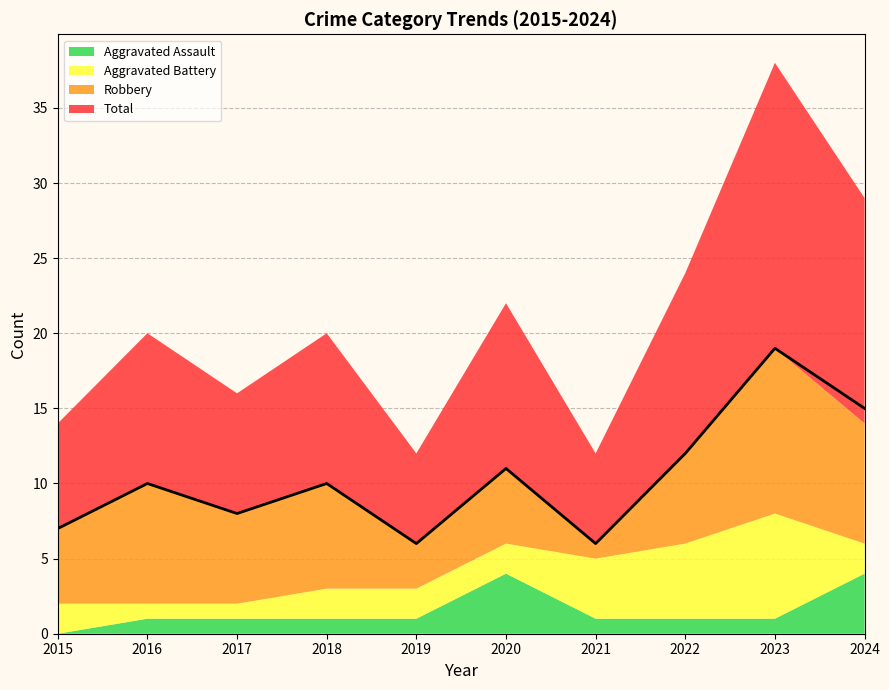

At which label is Aggravated Battery closest to 4?

2021